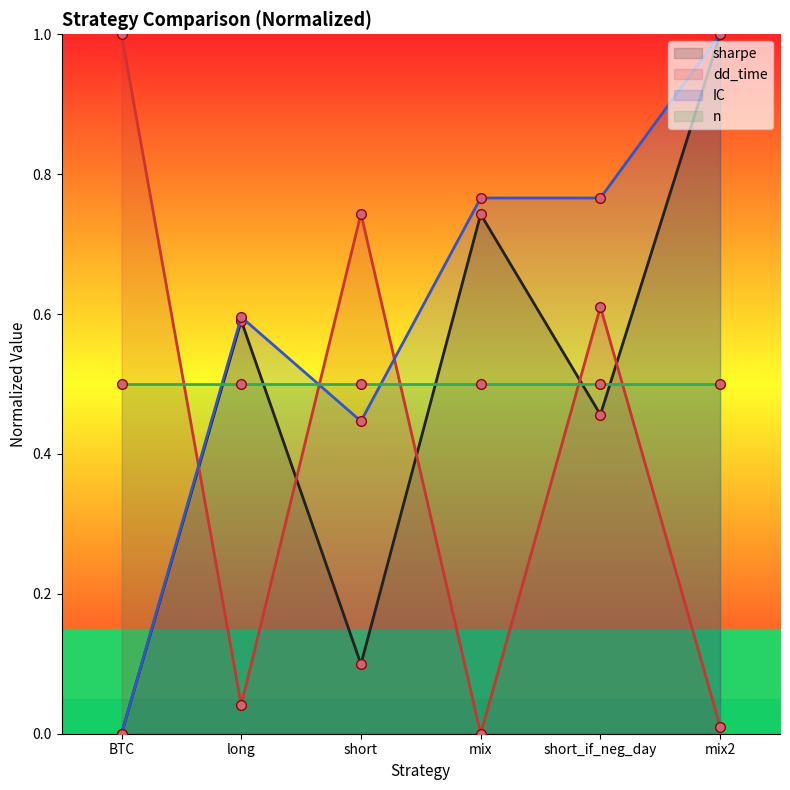

List the labels in order of sharpe value, largest first.

mix2, mix, long, short_if_neg_day, short, BTC